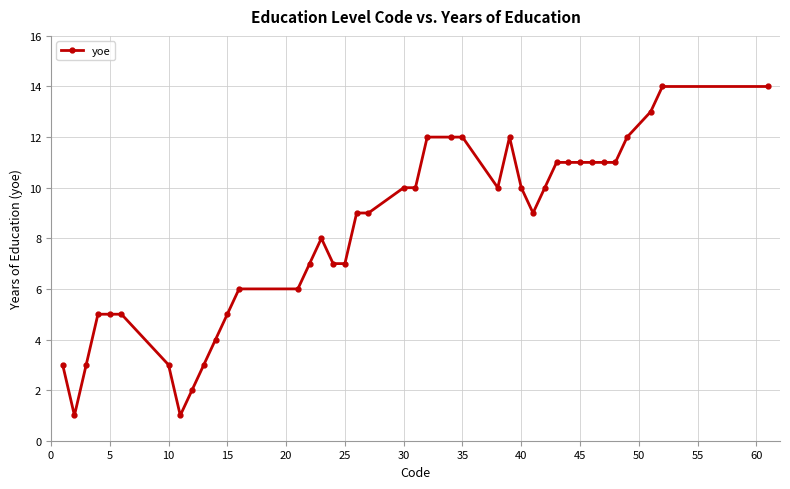

What is the maximum value shown in the chart?

14